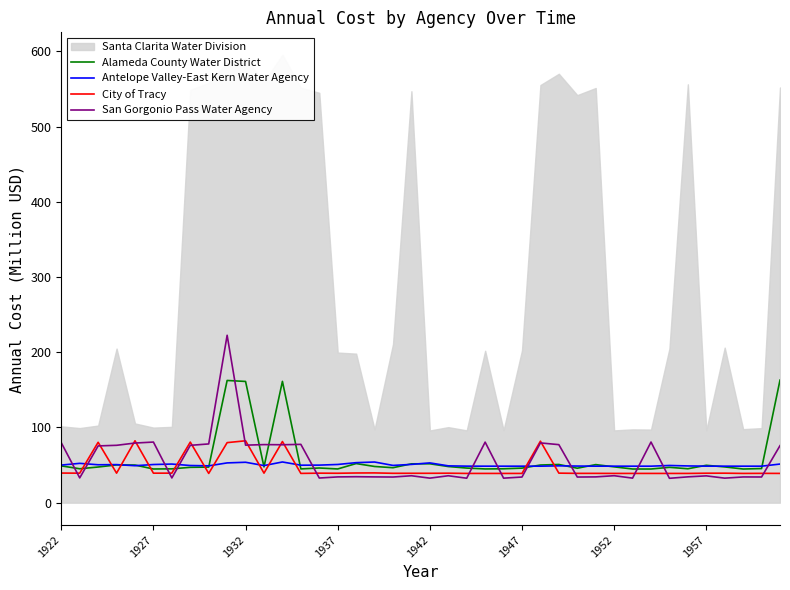

What is the maximum value for Antelope Valley-East Kern Water Agency?

54.1